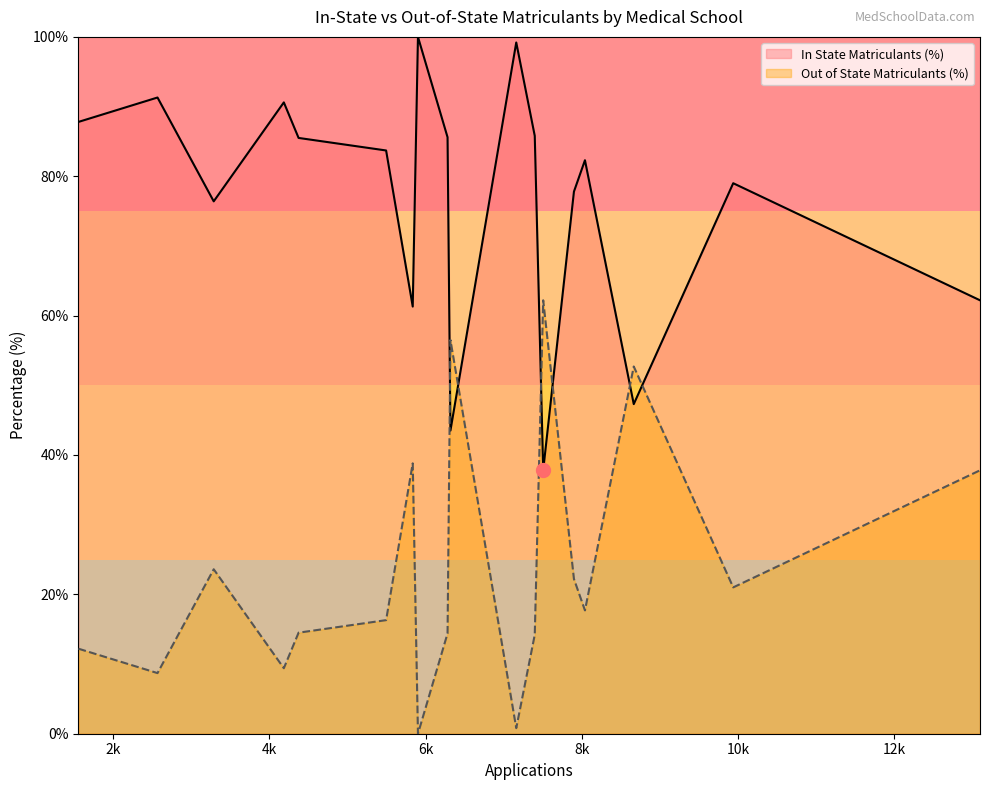

What are all the series names shown in the legend?

In State Matriculants (%), Out of State Matriculants (%)